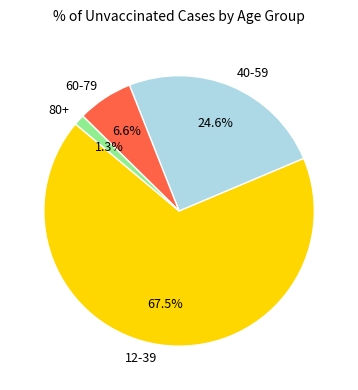

Is there a majority slice in this chart?

Yes